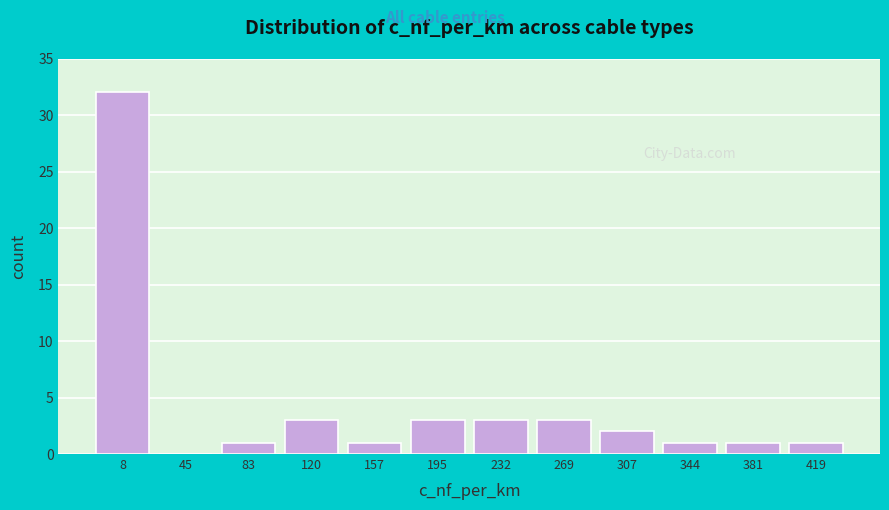

Reading right to left, transcribe all the data shown in this chart.

419=1	381=1	344=1	307=2	269=3	232=3	195=3	157=1	120=3	83=1	45=0	8=32